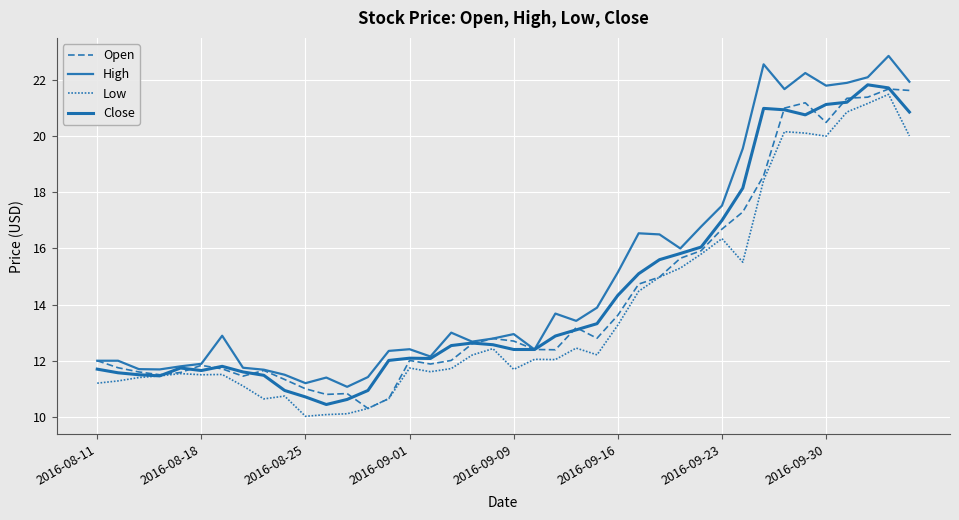

How many lines are shown in the chart?

4